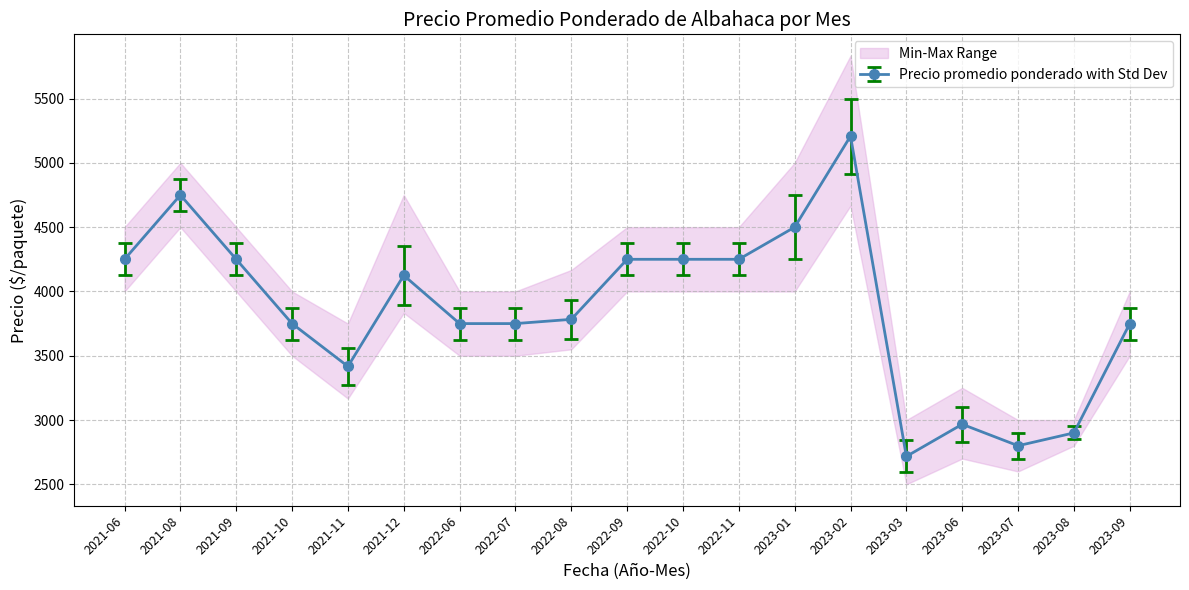

True or false: Precio promedio ponderado and Precio máximo cross at least once.

False